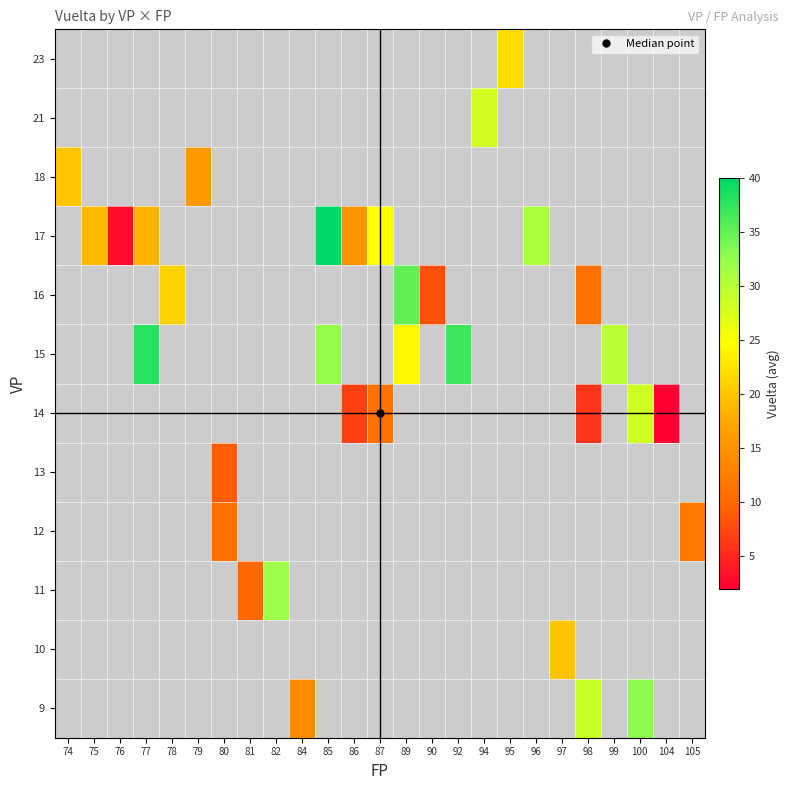

Which label corresponds to the smallest value in the chart?

104